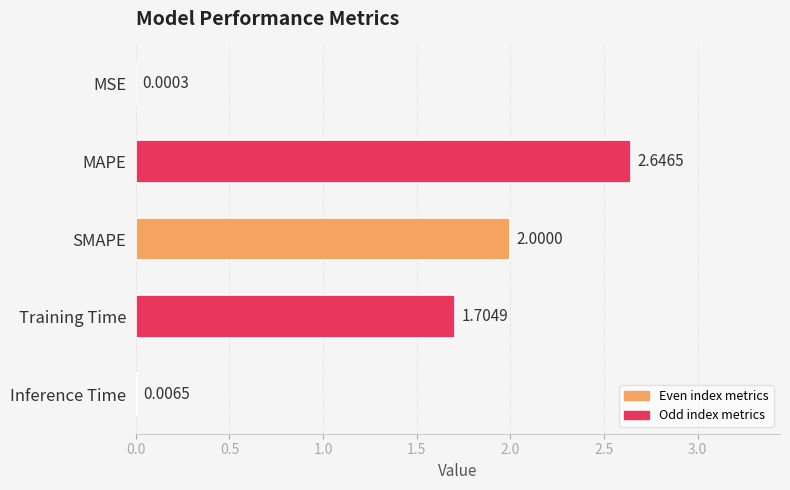

What is the sum of all values?

6.4